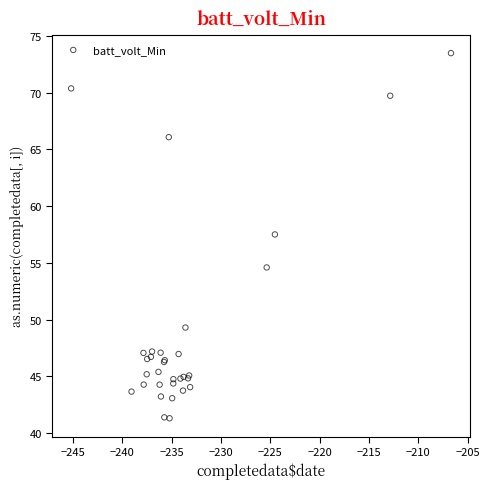

What Y value in the scatter plot is closest to 57?

57.5